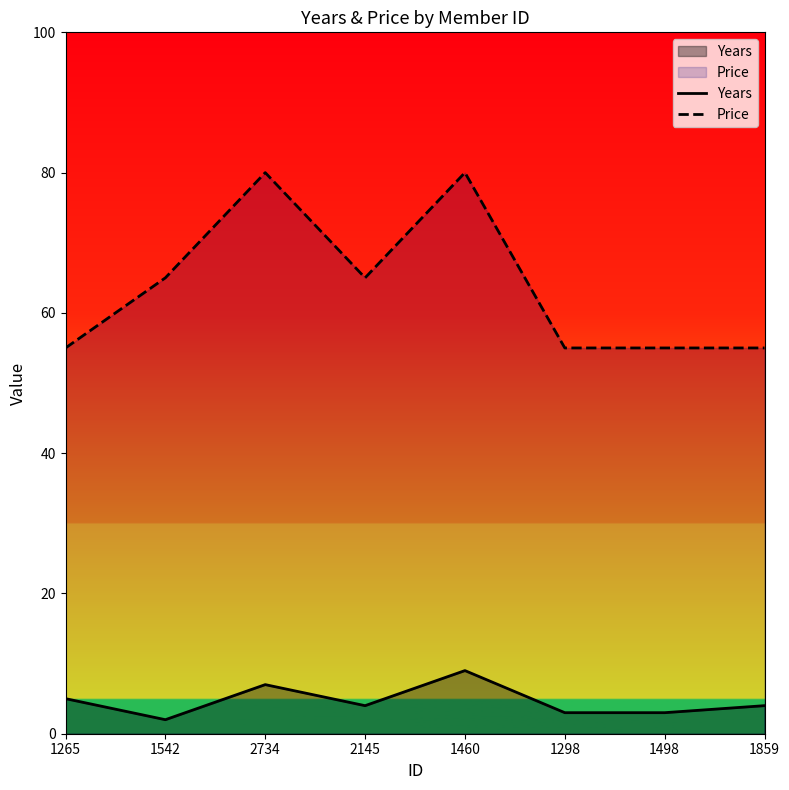

Between 1542 and 1859, which series saw the biggest shift?

Price